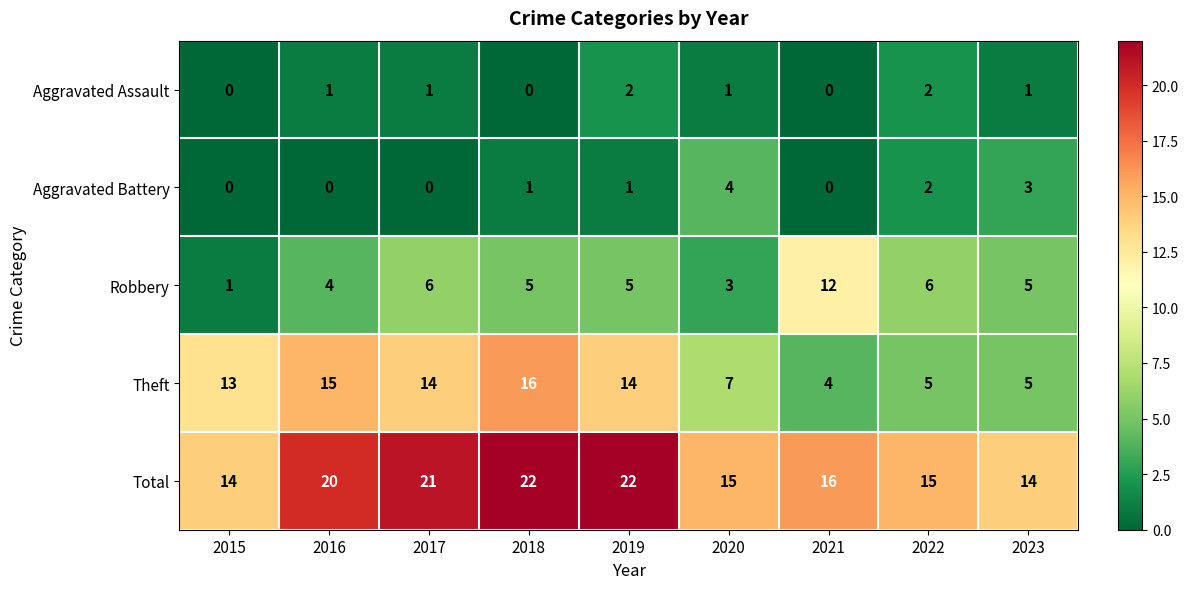

What is the sum of all Aggravated Assault values?

8